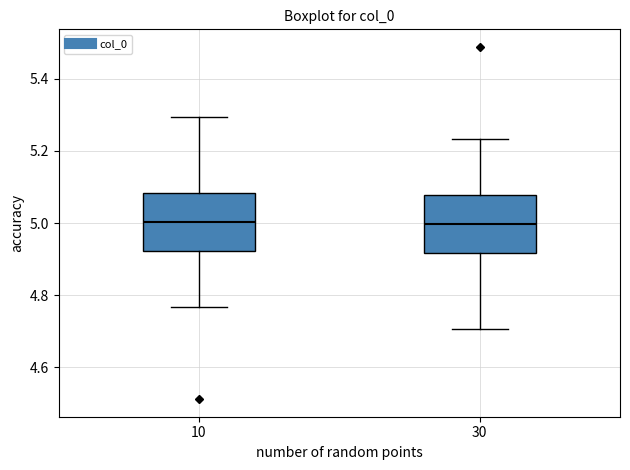

Reading left to right, read every box against the y-axis: the position of its median line, the range the box covers, and the ends of its whiskers. The values are not printed on the chart, so give them approximately, as read against the axis.

10: median 5.00, box 4.92 to 5.08, whiskers 4.76 to 5.30
30: median 5.00, box 4.92 to 5.08, whiskers 4.70 to 5.24